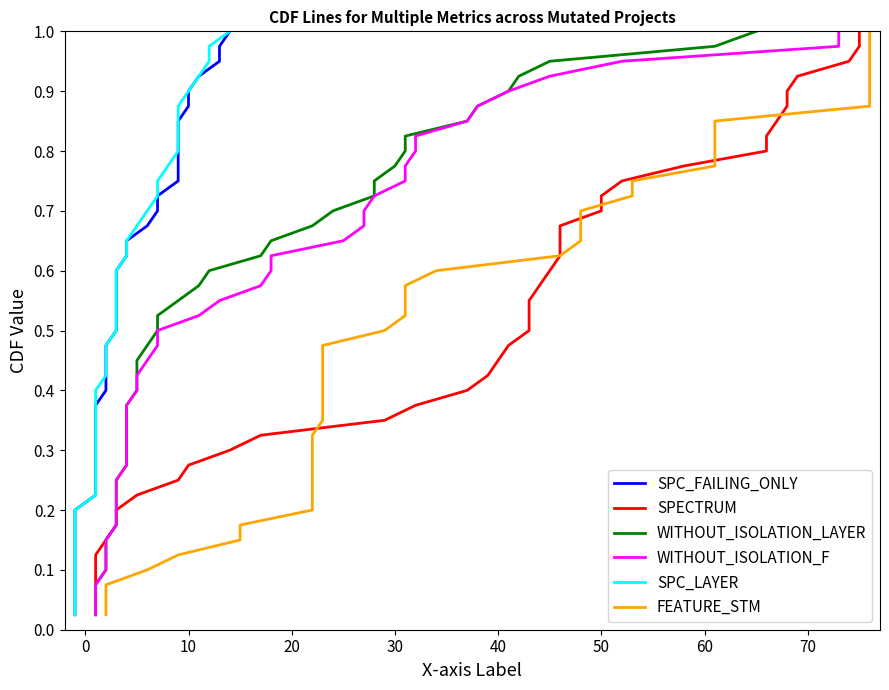

What are all the series names shown in the legend?

SPC_FAILING_ONLY, SPECTRUM, WITHOUT_ISOLATION_LAYER, WITHOUT_ISOLATION_F, SPC_LAYER, FEATURE_STM